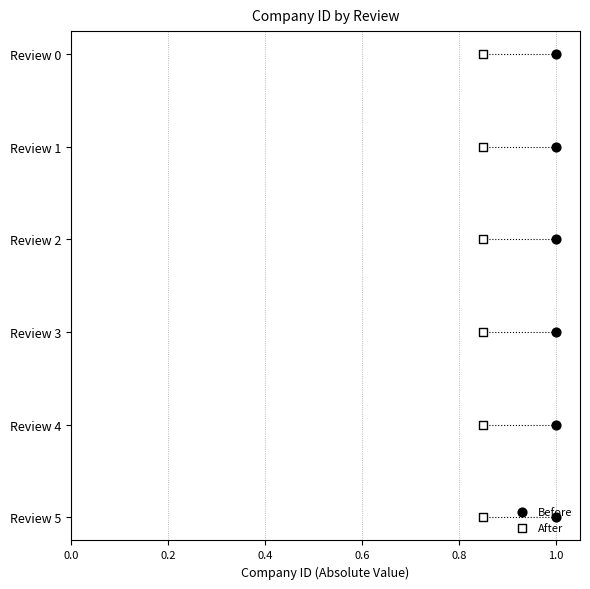

Which series has the largest Y range (max minus min)?

Before